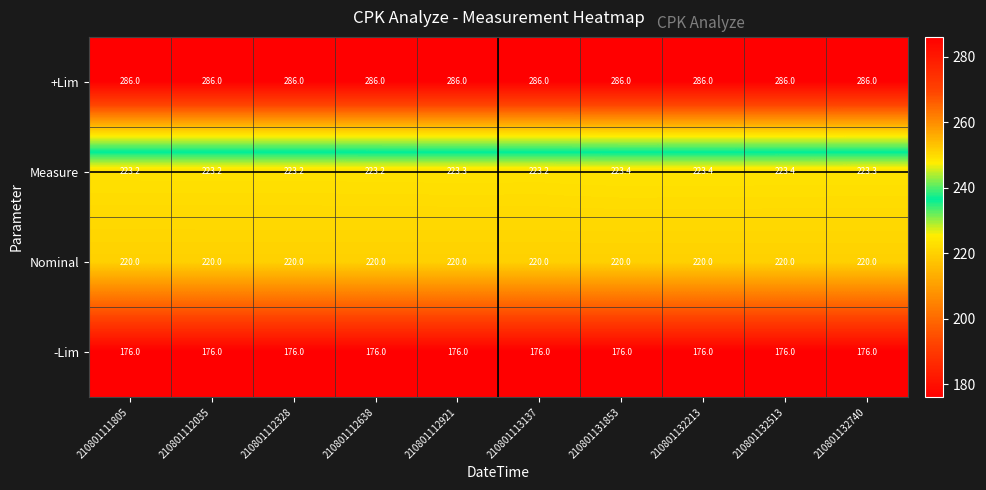

What value does the +Lim series have at 210801112638?

286.0